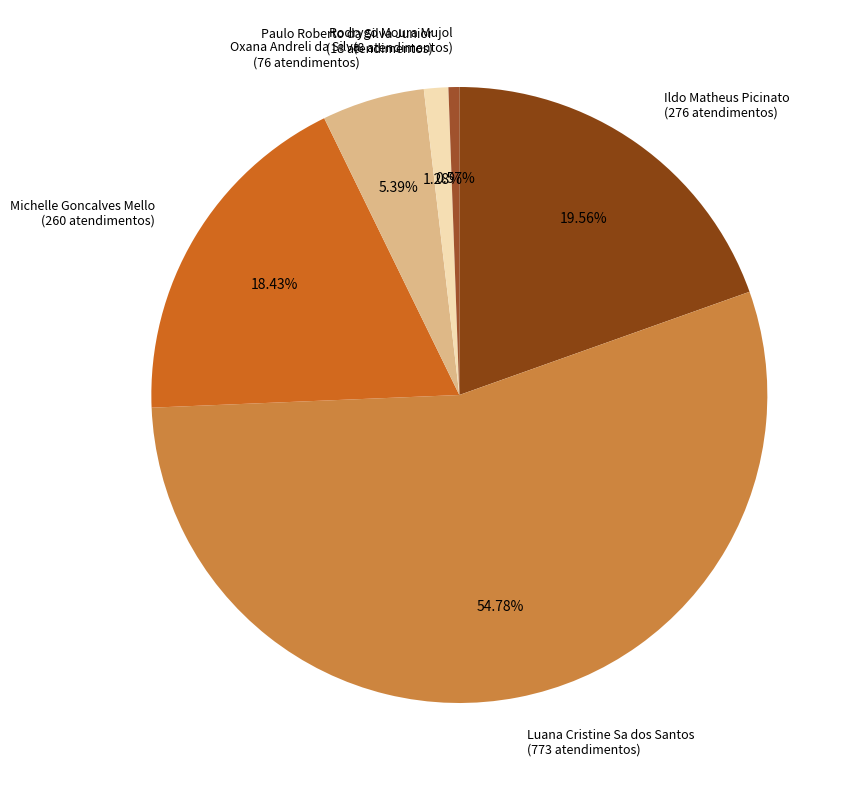

Combined, do Paulo Roberto da Silva Junior and Michelle Goncalves Mello account for over 50%?

No